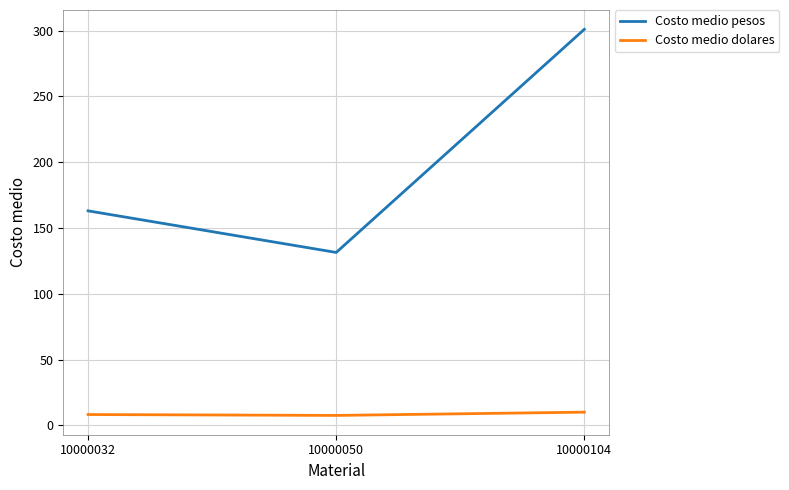

Does the chart display data point markers on the line(s)?

No